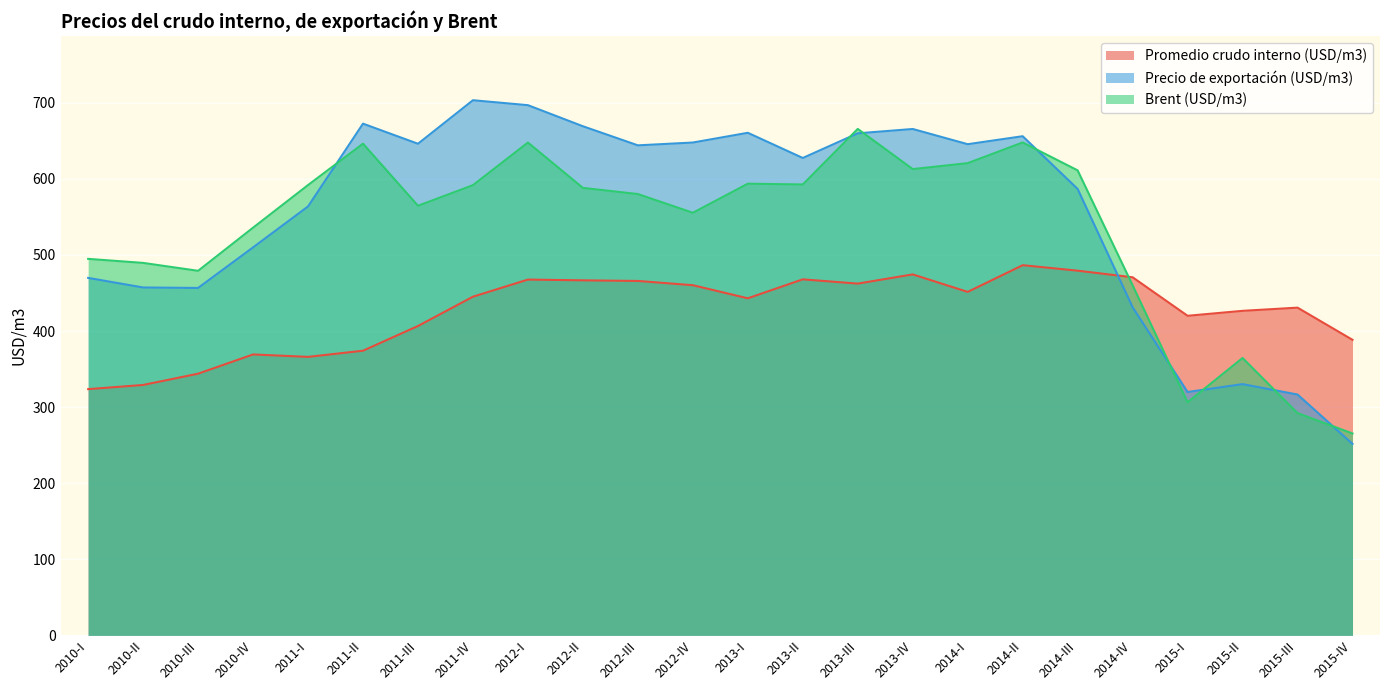

At how many categories does at least one series exceed 509?

16